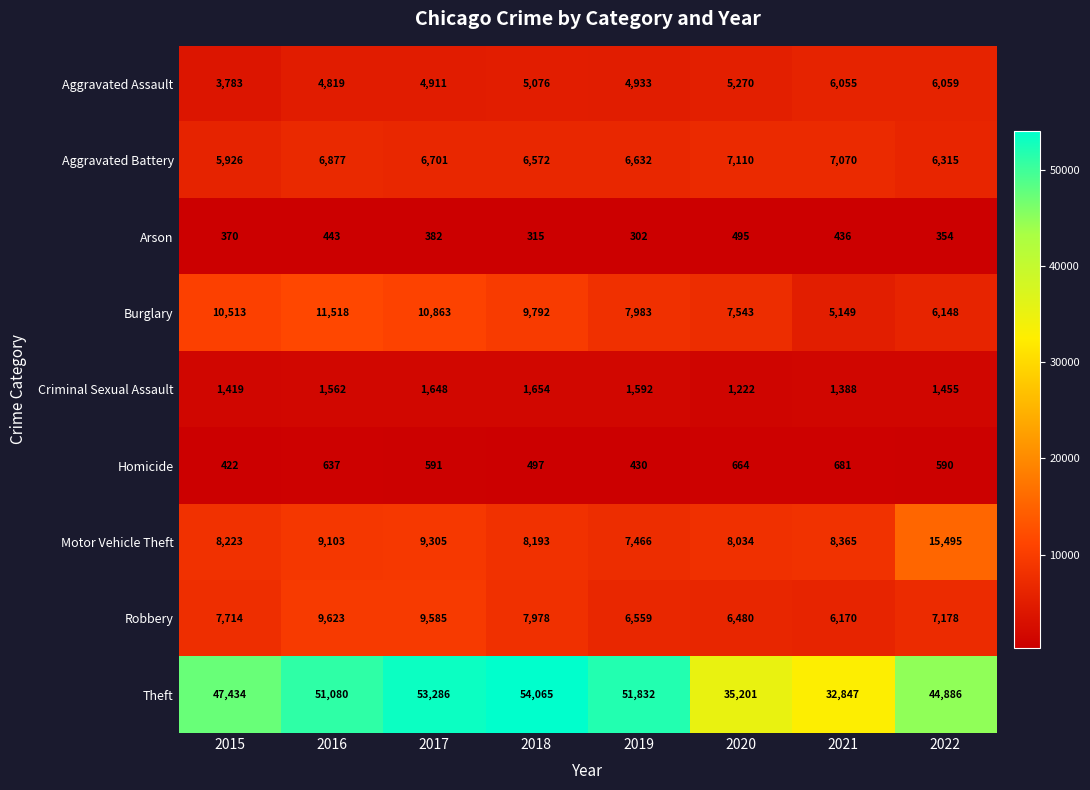

Rank the series at 2020 from lowest to highest value.

Arson, Homicide, Criminal Sexual Assault, Aggravated Assault, Robbery, Aggravated Battery, Burglary, Motor Vehicle Theft, Theft